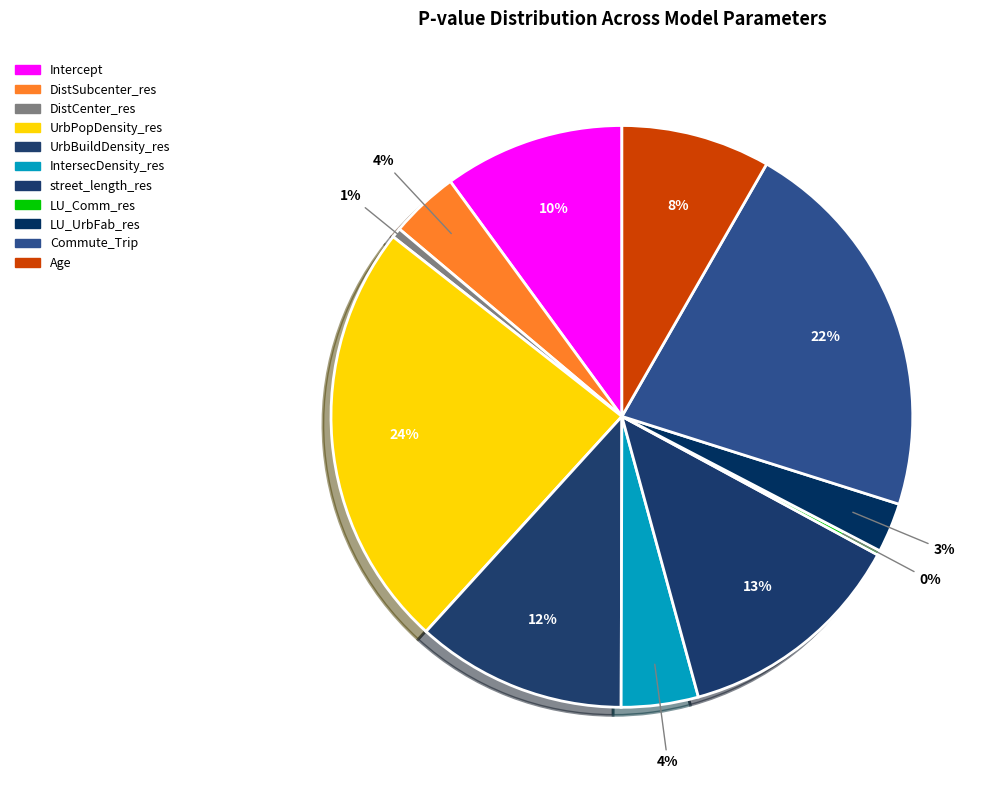

To the nearest percent, what is the combined percentage of street_length_res and UrbBuildDensity_res?

25%